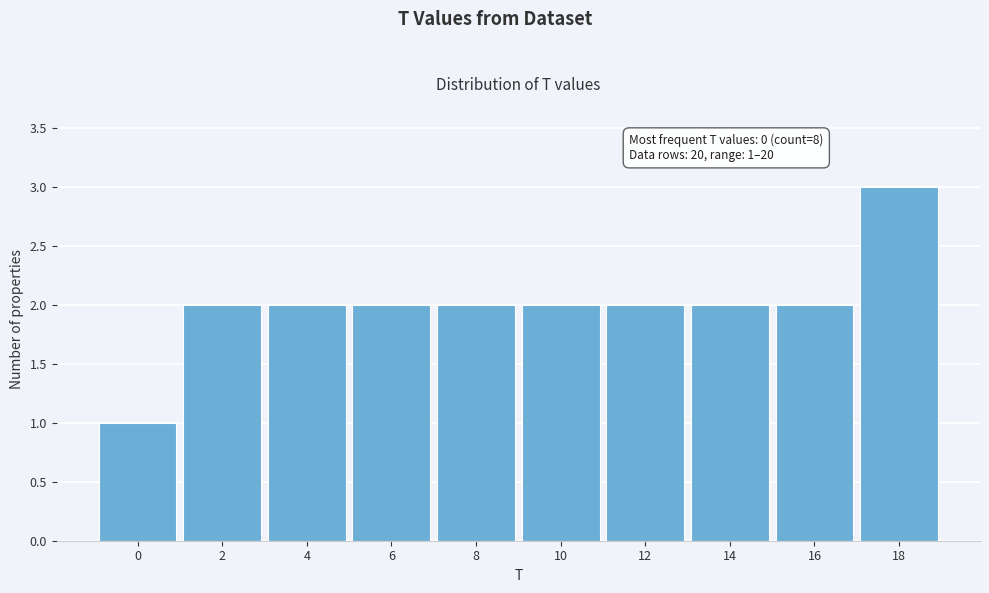

Reading left to right, what are all the values shown in this chart?

0=1	2=2	4=2	6=2	8=2	10=2	12=2	14=2	16=2	18=3